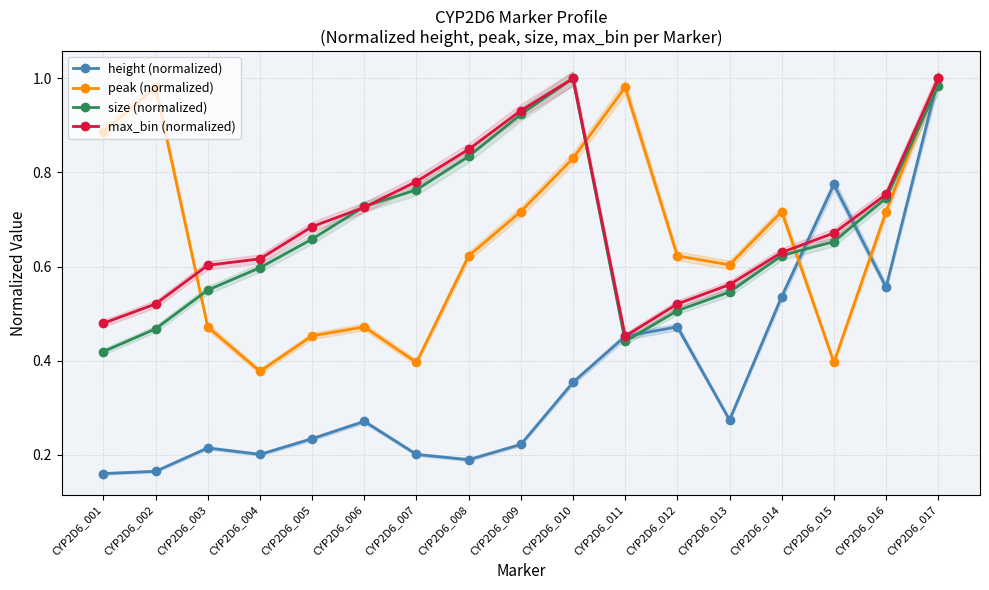

Which series has the largest total across all categories?

max_bin (normalized)